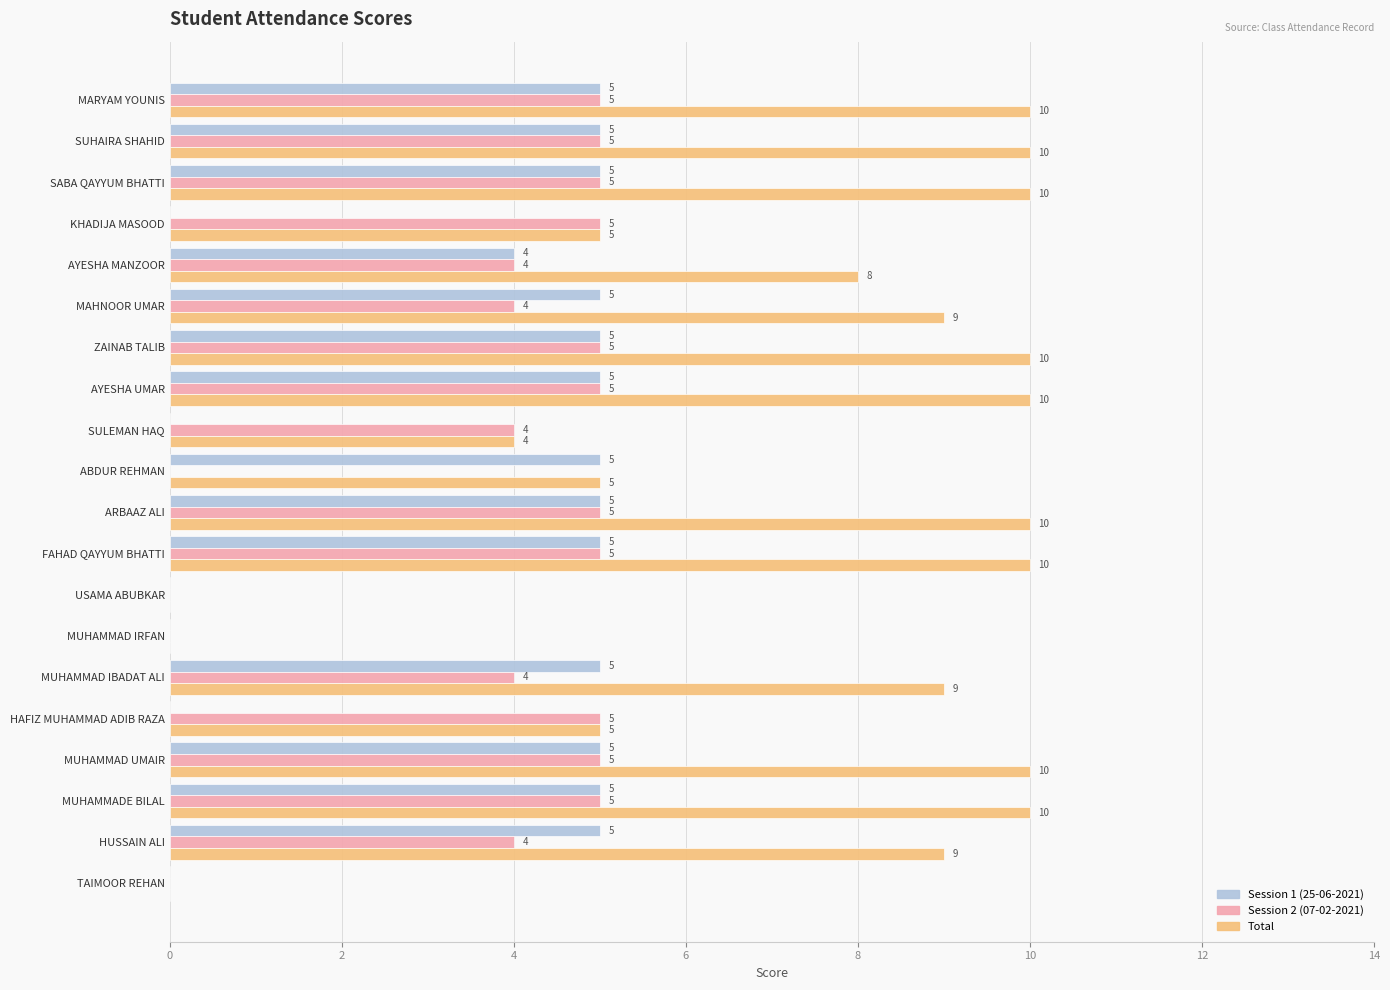

How many values in Session 2 (07-02-2021) are above zero?

16